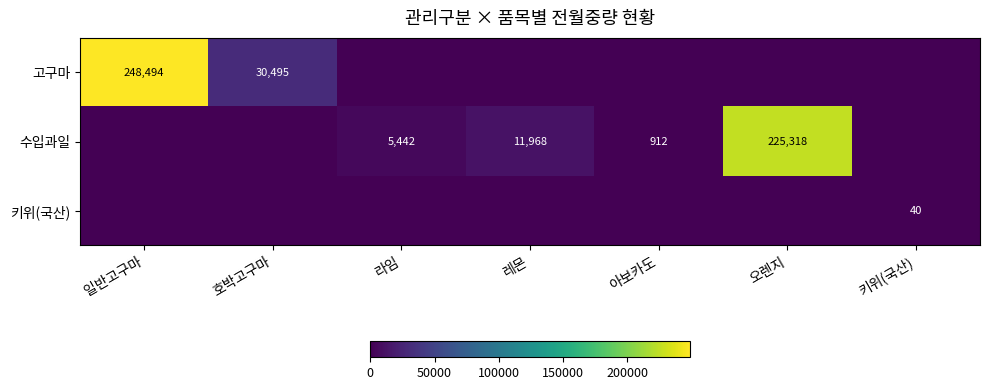

The 수입과일 series shows 11968 at 레몬. True or false?

True